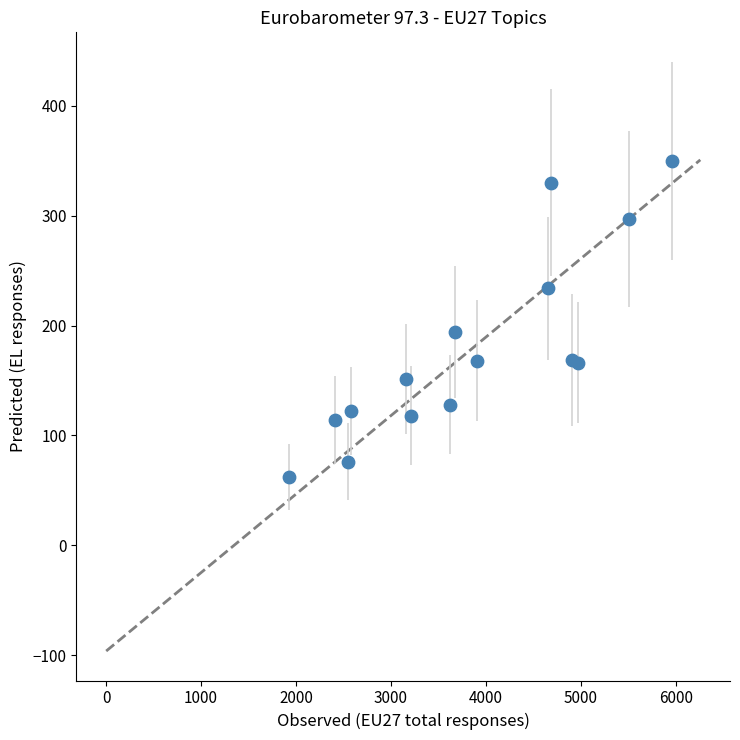

What Y value in the scatter plot is closest to 206?

194